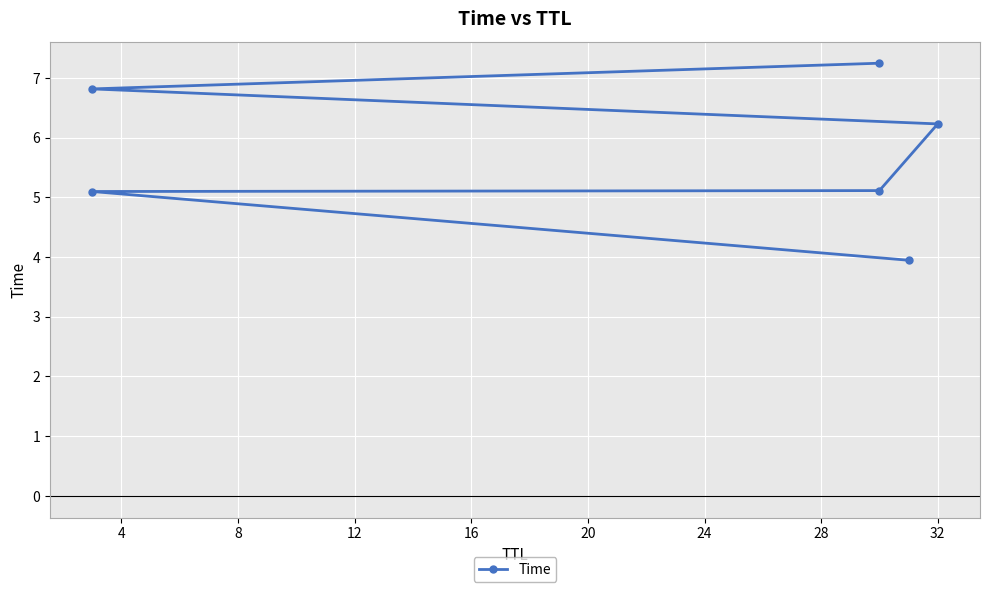

How many lines are shown in the chart?

1